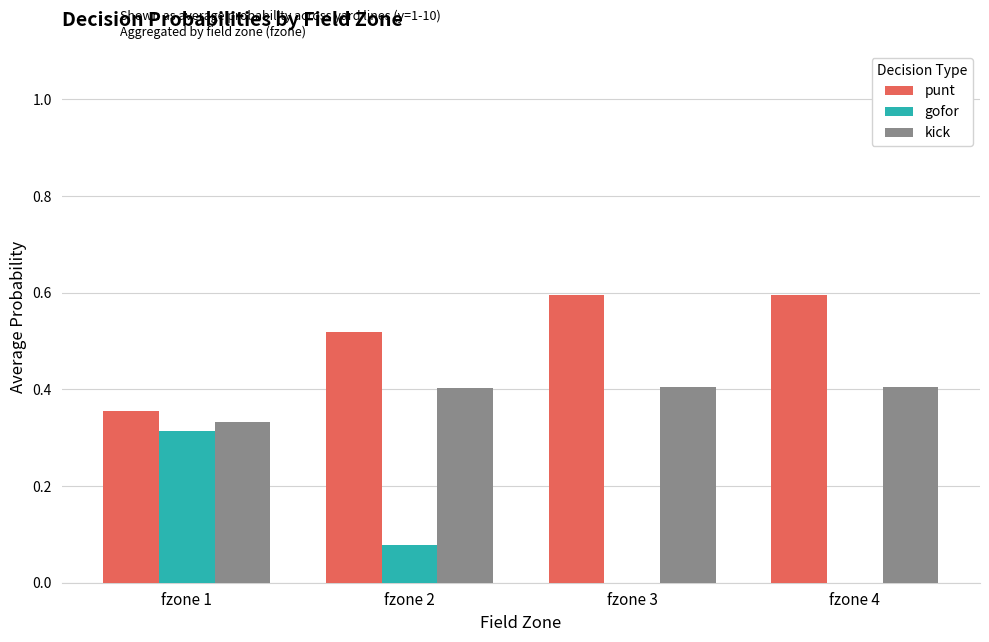

Read the punt value at fzone 3.

0.6